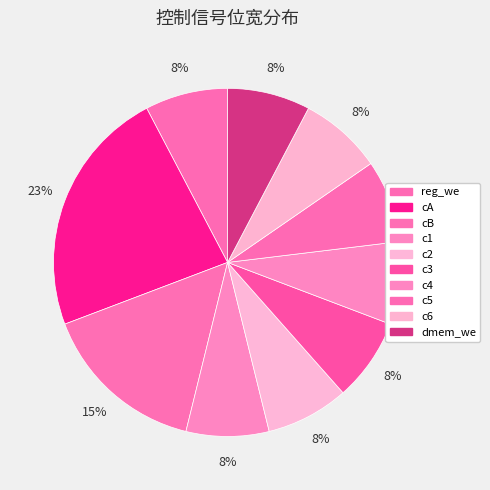

Is the sum of cB and dmem_we greater than half?

No